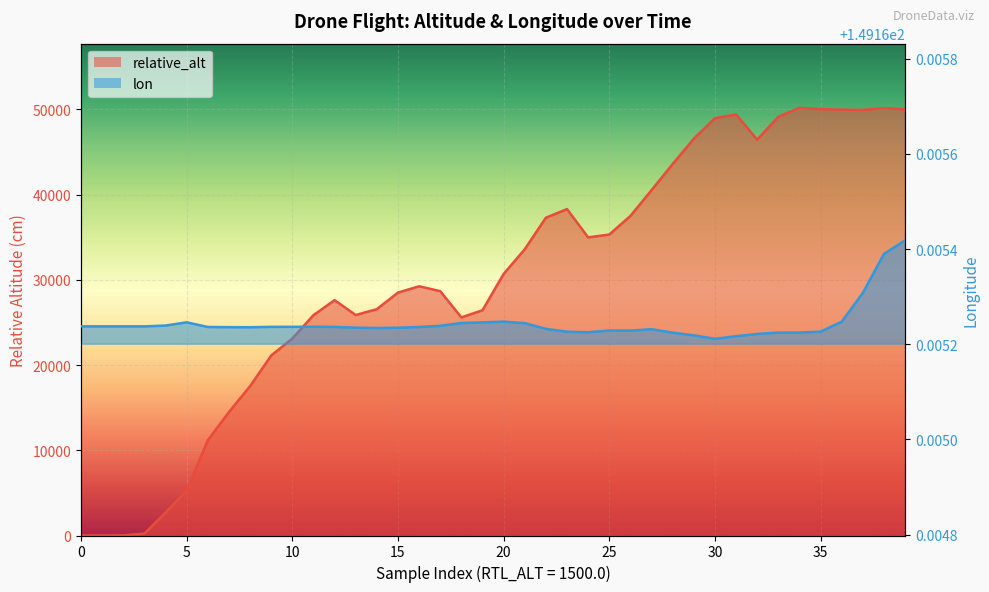

What are all the series names shown in the legend?

relative_alt, lon